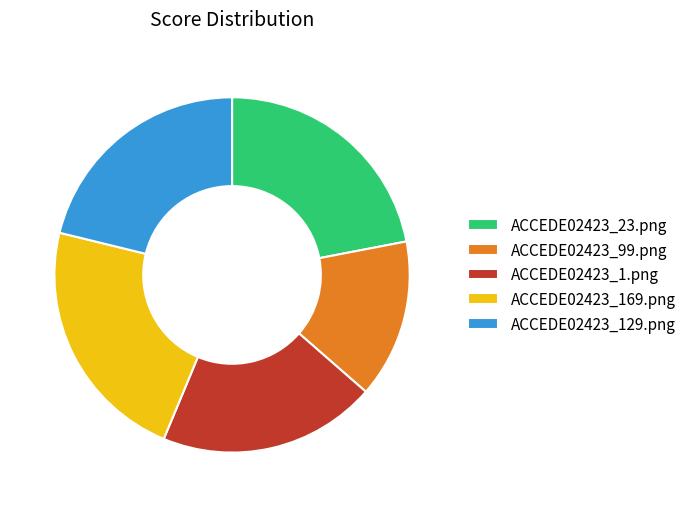

Combined, do ACCEDE02423_129.png and ACCEDE02423_23.png account for over 50%?

No